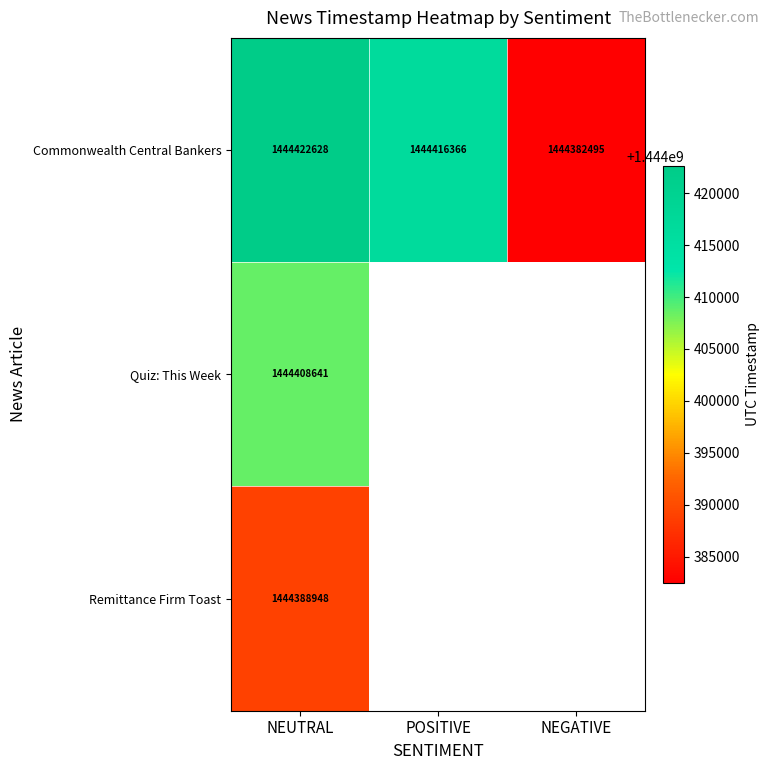

Between NEUTRAL and NEGATIVE, which is larger?

NEUTRAL